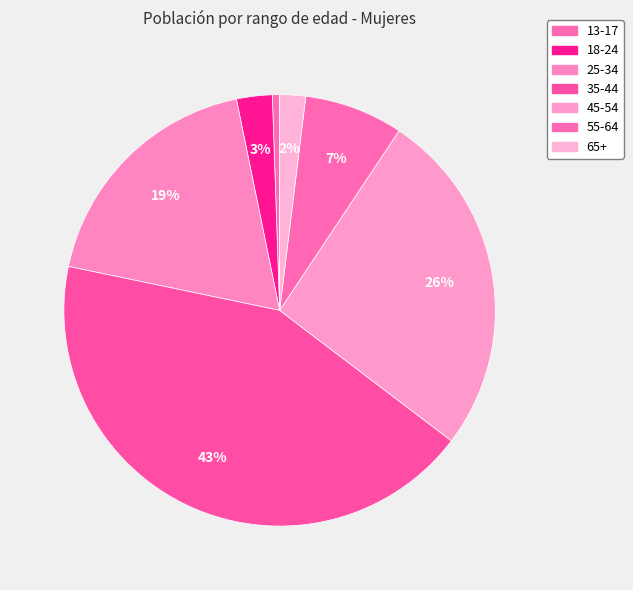

Is 35-44 the majority of the pie?

No